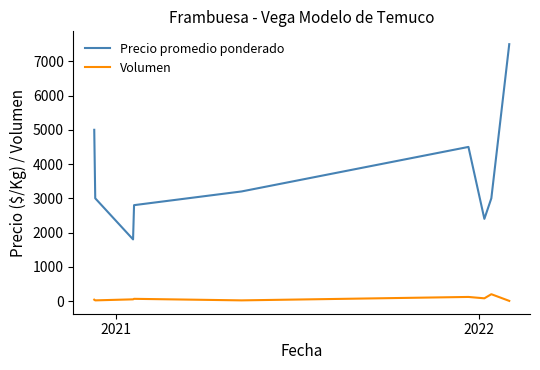

What is the greatest value displayed?

7500